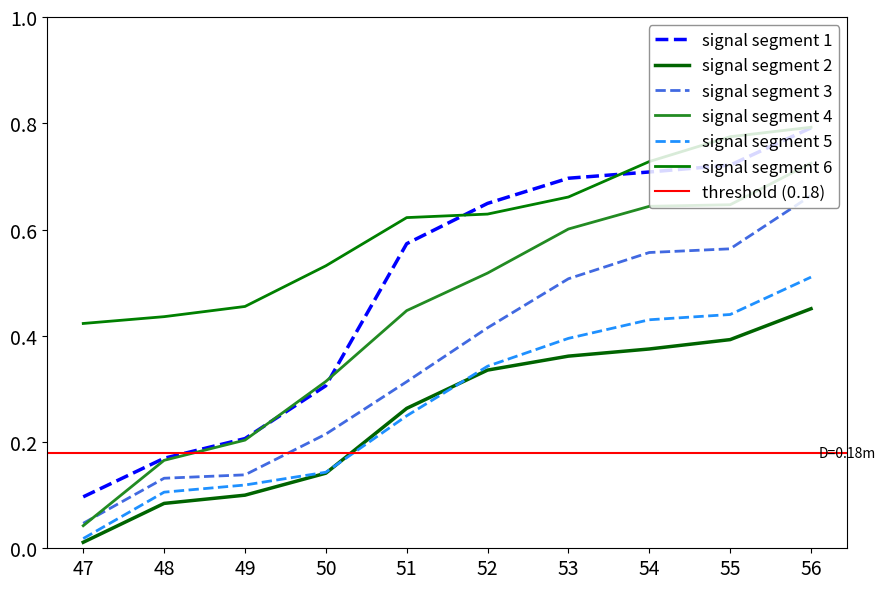

How many series are shown in this chart?

6